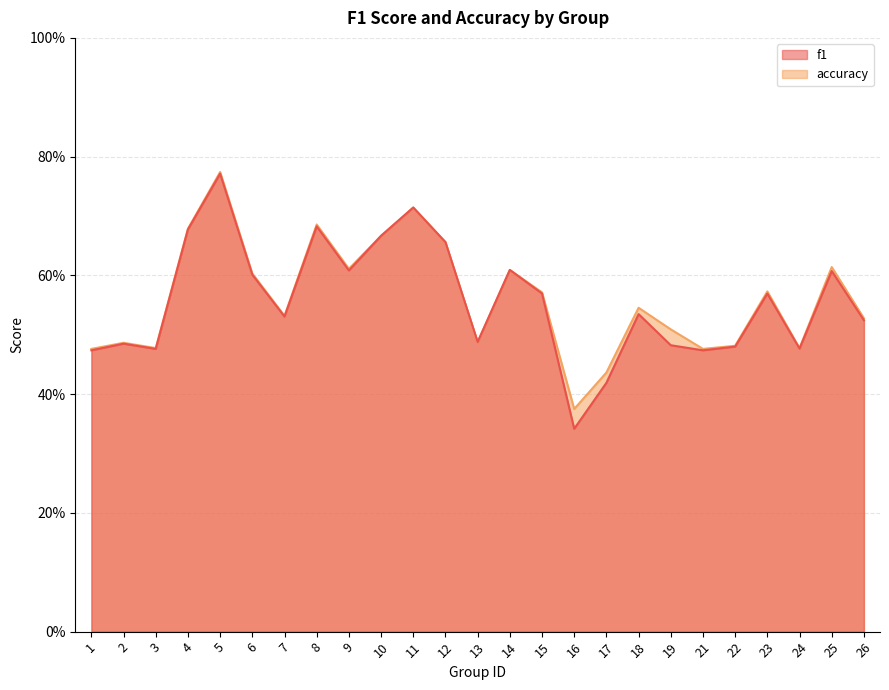

What is the highest value of the f1 series?

0.8